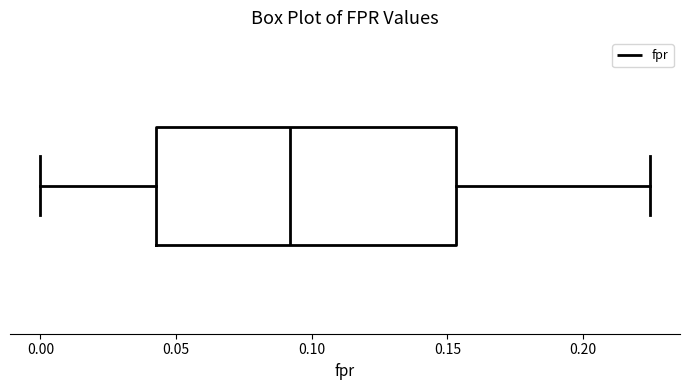

Read this box plot against the x-axis: the position of the median line, the range covered by the box, and the ends of both whiskers. The values are not printed on the chart, so give them approximately, as read against the axis.

median 0.090, box 0.045 to 0.155, whiskers 0.000 to 0.225